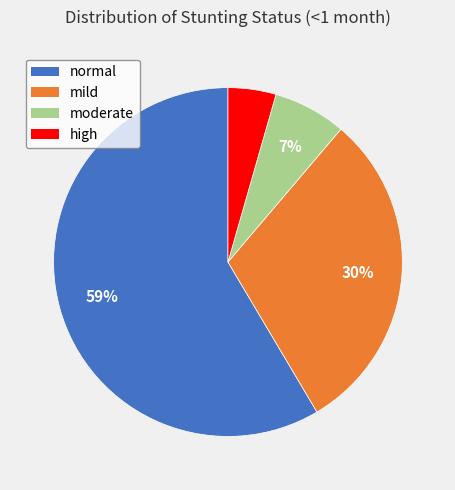

To the nearest percent, what is the average slice percentage?

25%